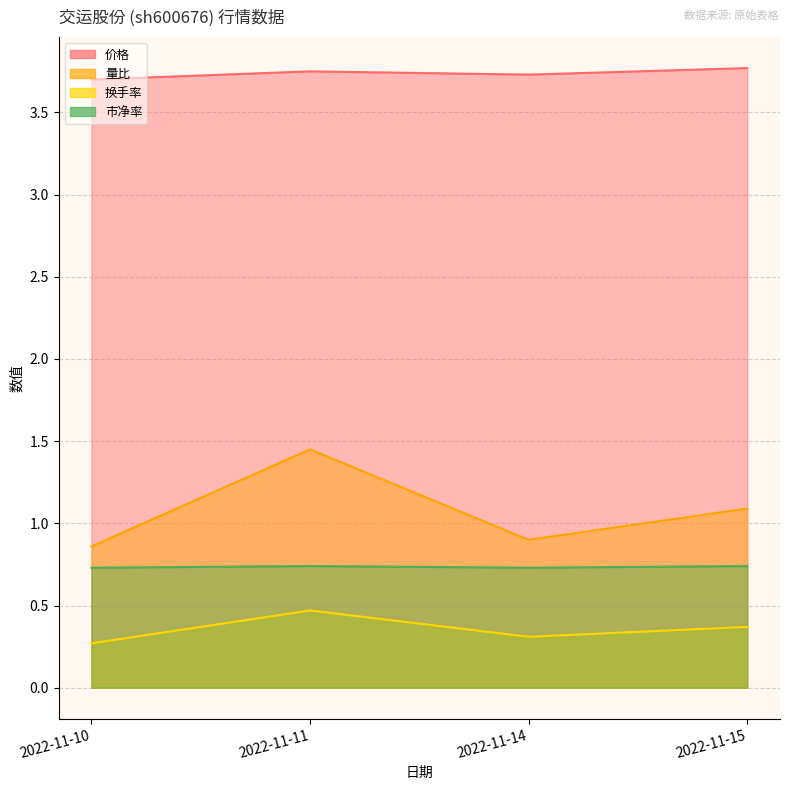

How many lines are shown in the chart?

4